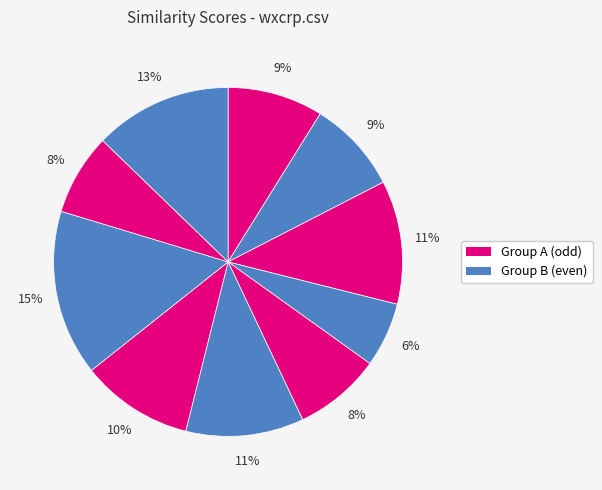

How many slices are in this pie chart?

10